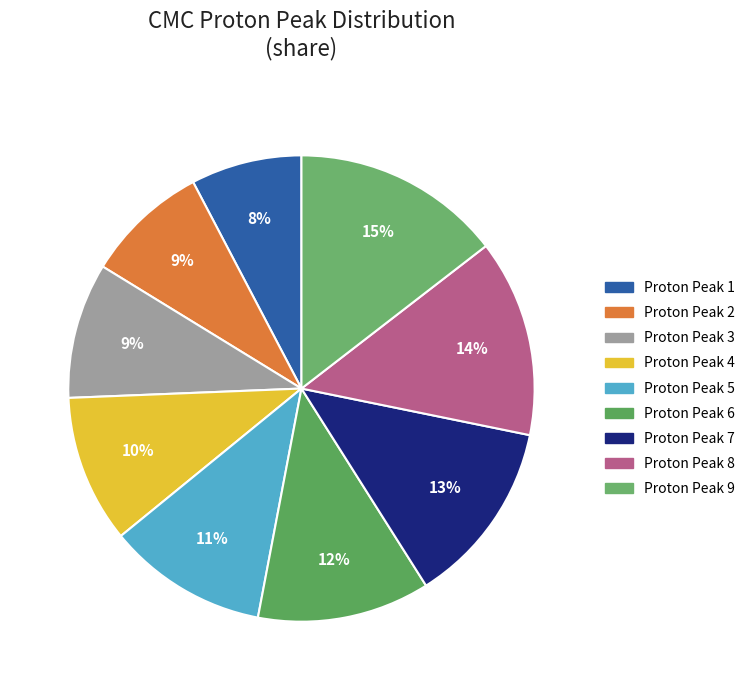

What is the largest slice in the pie chart?

Proton Peak 9